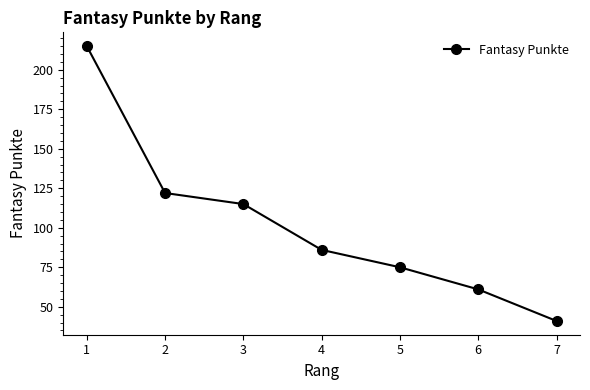

Does the chart have visible grid lines?

No